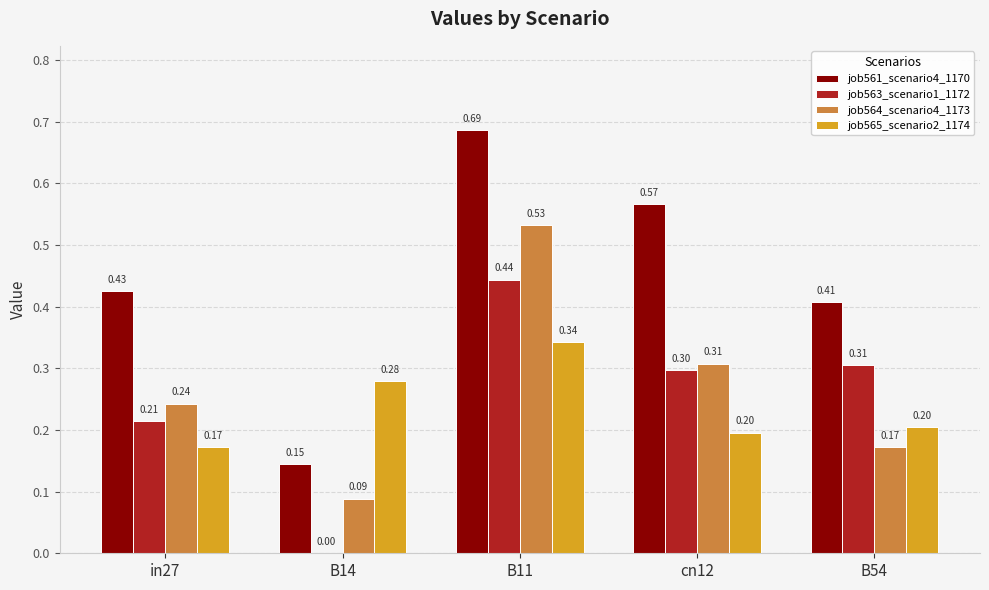

Between B11 and B54, which series saw the biggest shift?

job564_scenario4_1173